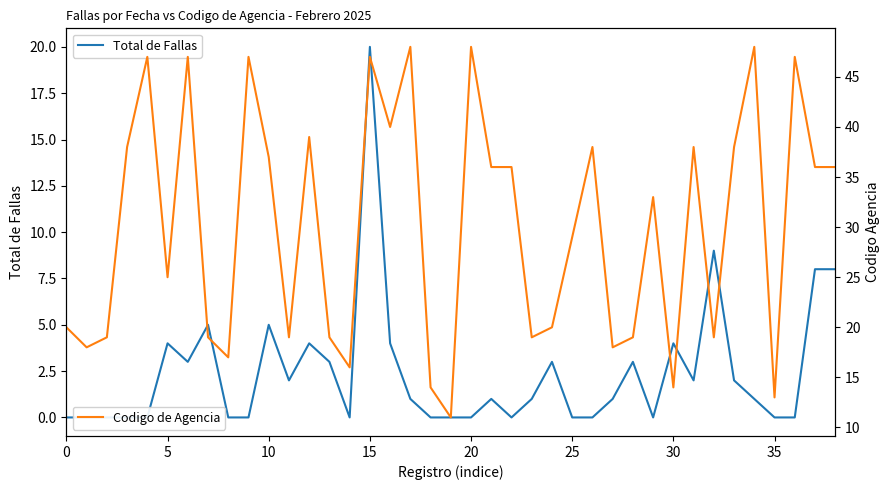

True or false: Codigo de Agencia and Total de Fallas cross at least once.

False